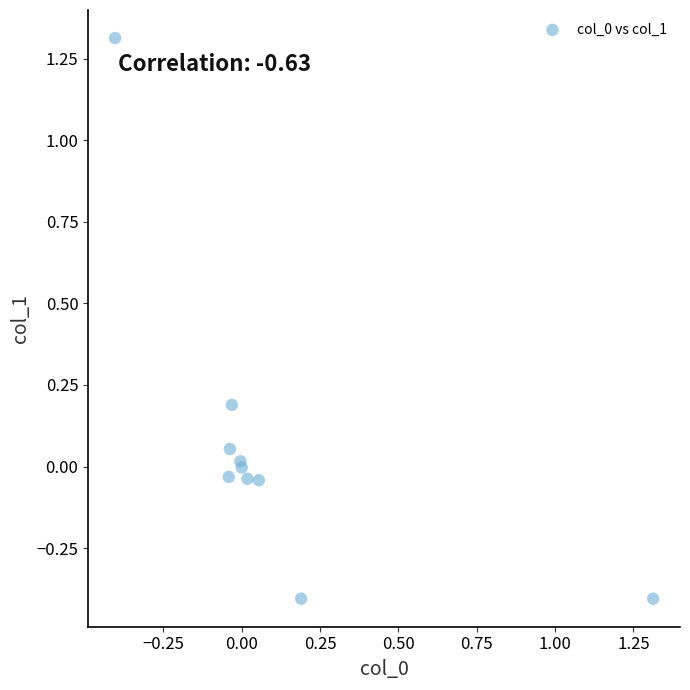

What is the range of X values (max minus min)?

1.7